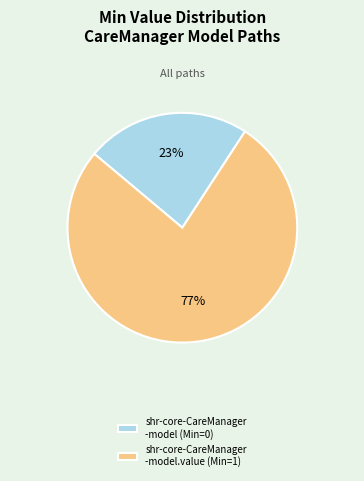

To the nearest percent, what portion does shr-core-CareManager -model (Min=0) represent?

23%